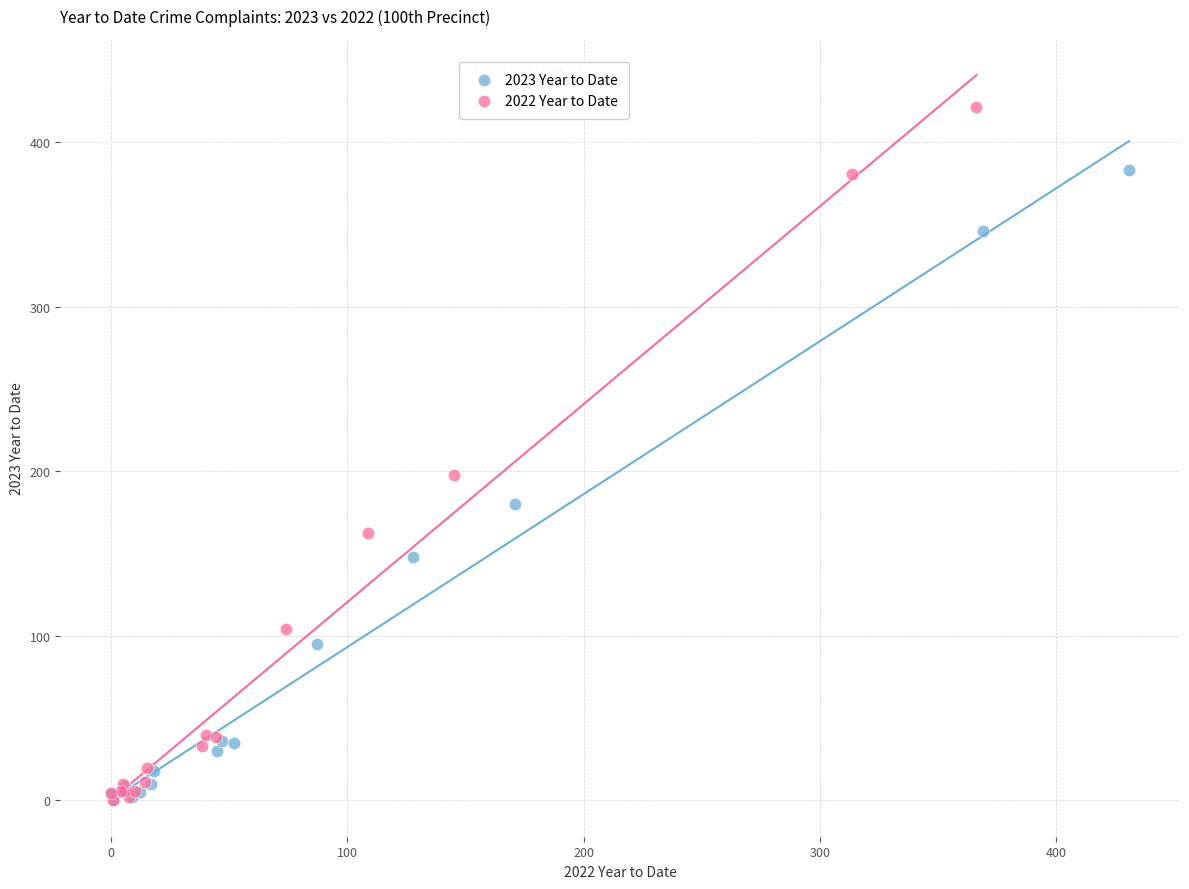

Which series reaches the maximum Y coordinate?

2022 Year to Date